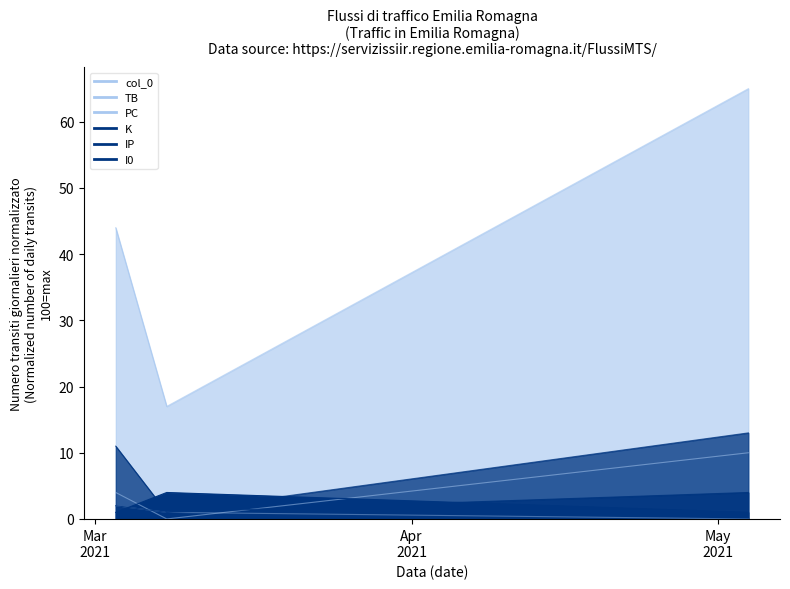

True or false: I0 has a value of 15 at 2021-05-04.

False